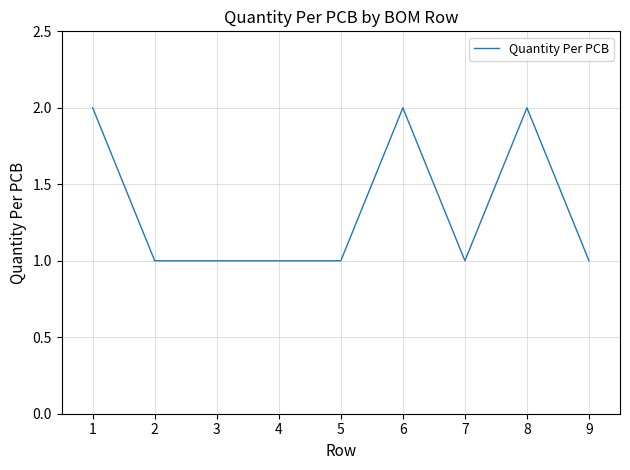

How many series are shown in this chart?

1